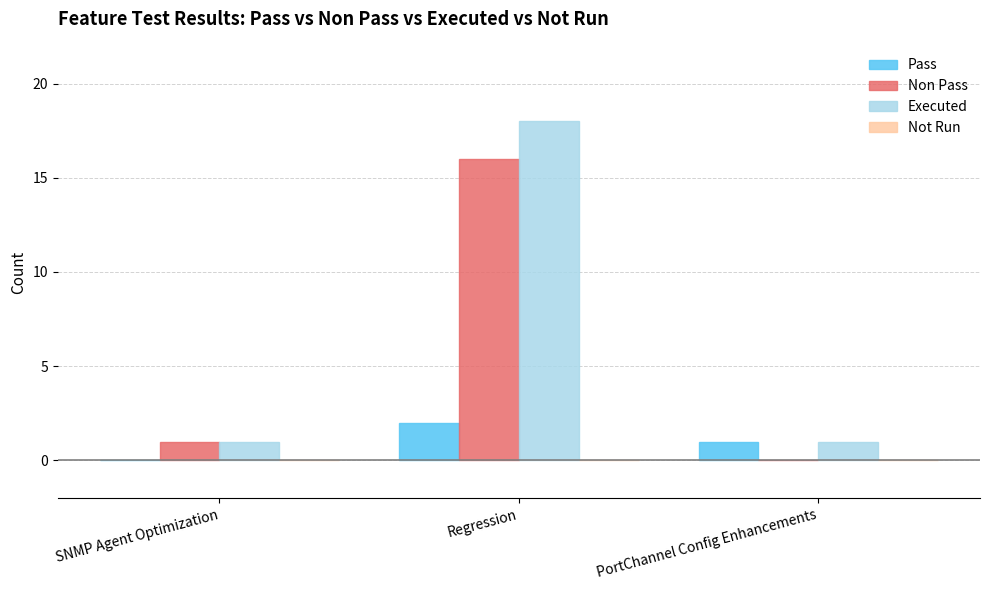

Are the bars grouped side by side (vs. stacked)?

Yes